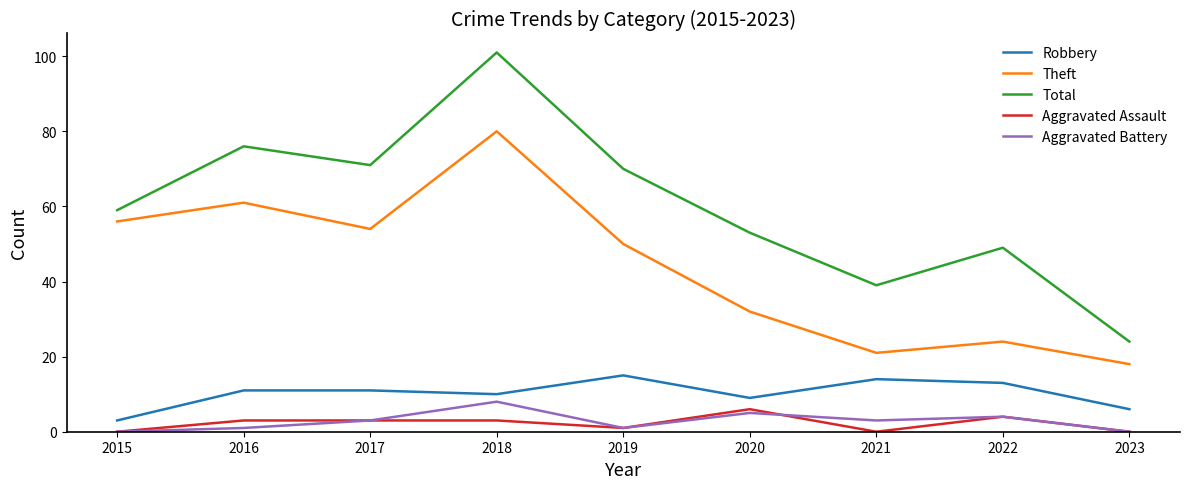

Is this an area chart (filled region under the line)?

No